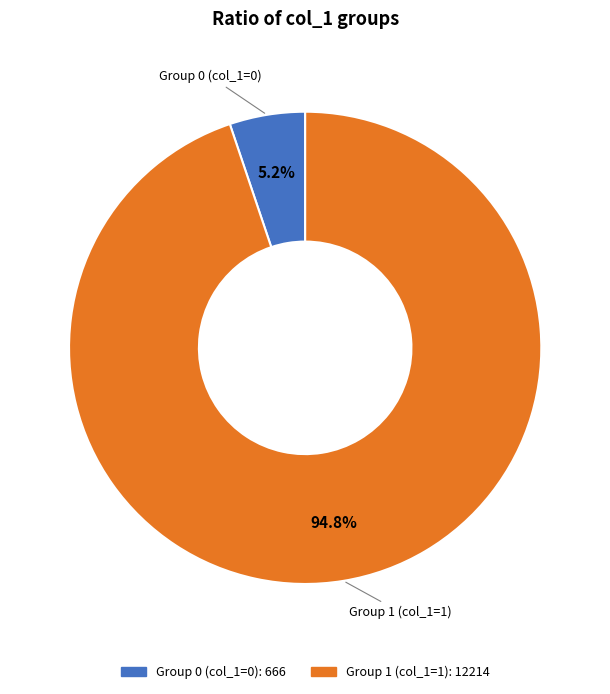

Is there a majority slice in this chart?

Yes